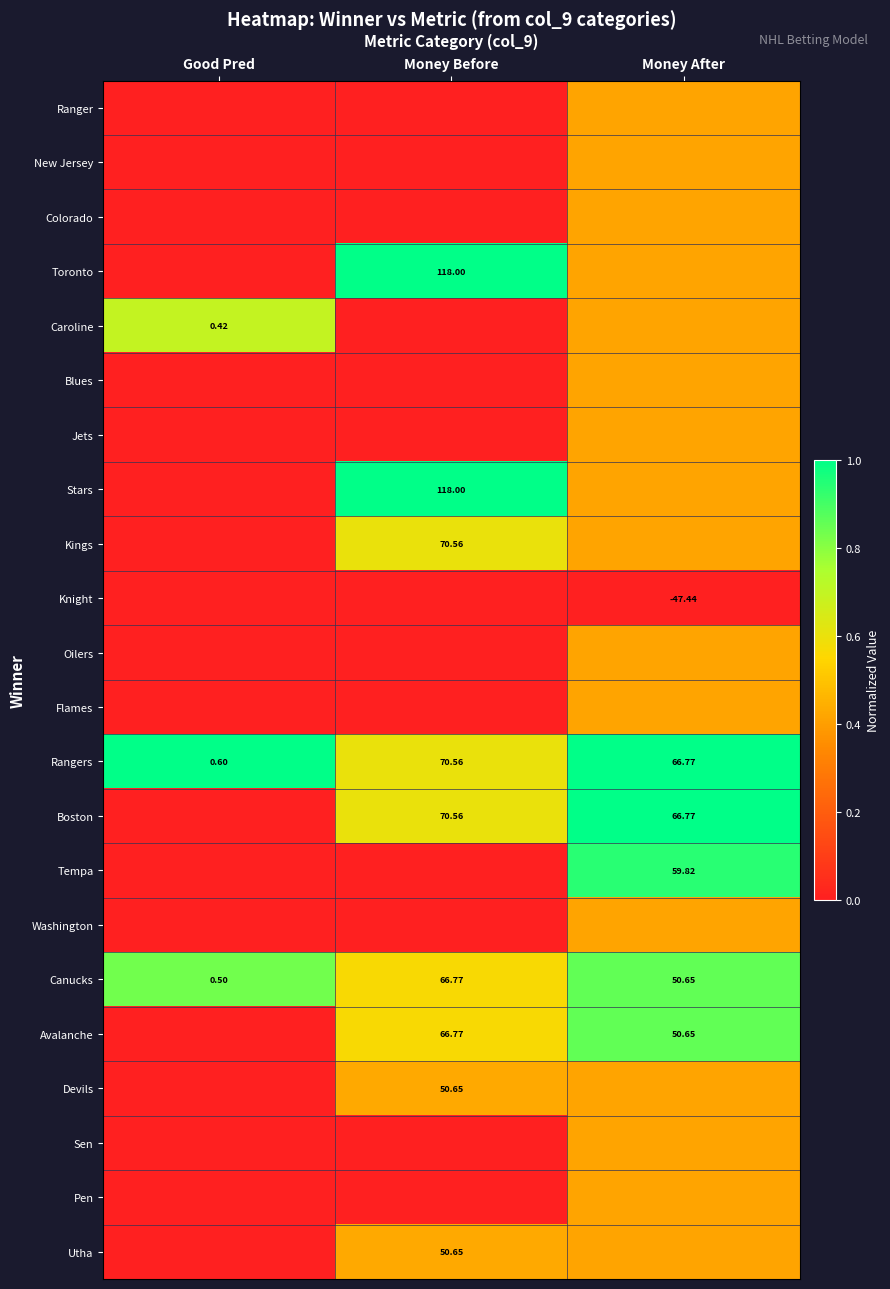

Where does the Rangers series first go above 66?

Money Before